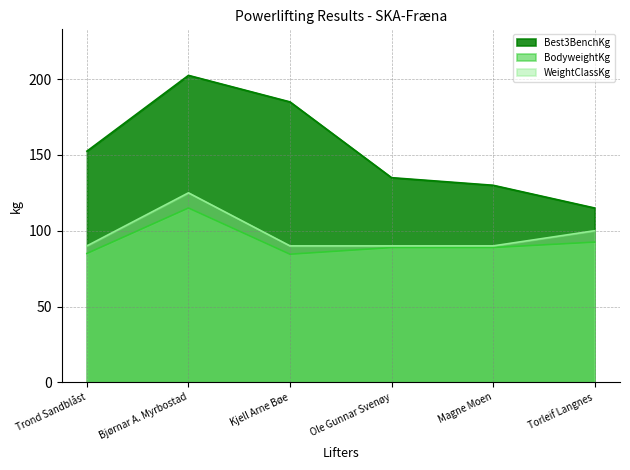

What is the difference between the second highest and minimum values in the BodyweightKg series?

8.0